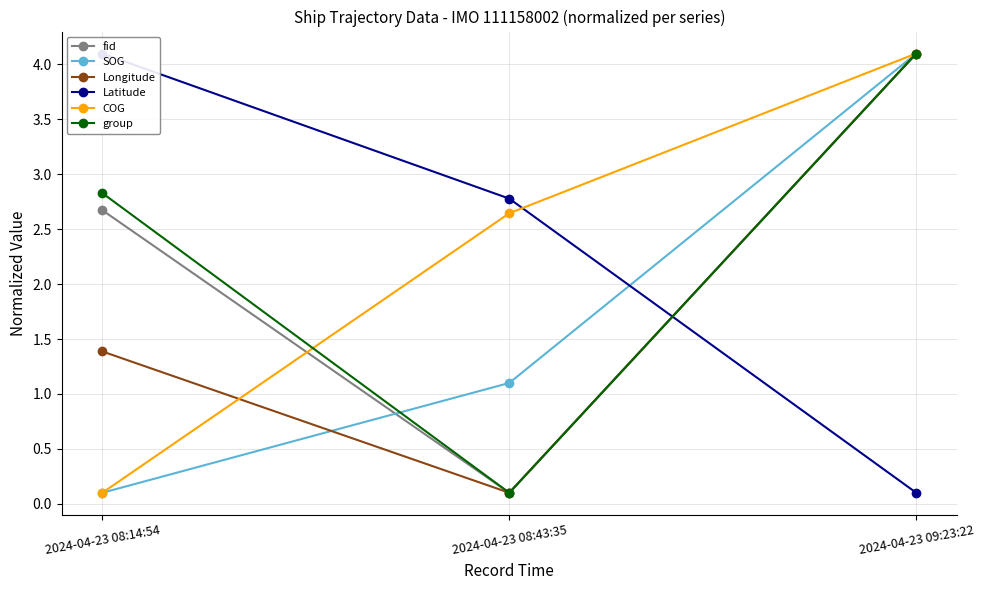

Reading left to right, extract all data points from this chart.

fid: 2024-04-23 08:14:54=2.7	2024-04-23 08:43:35=0.1	2024-04-23 09:23:22=4.1
SOG: 2024-04-23 08:14:54=0.1	2024-04-23 08:43:35=1.1	2024-04-23 09:23:22=4.1
Longitude: 2024-04-23 08:14:54=1.4	2024-04-23 08:43:35=0.1	2024-04-23 09:23:22=4.1
Latitude: 2024-04-23 08:14:54=4.1	2024-04-23 08:43:35=2.8	2024-04-23 09:23:22=0.1
COG: 2024-04-23 08:14:54=0.1	2024-04-23 08:43:35=2.6	2024-04-23 09:23:22=4.1
group: 2024-04-23 08:14:54=2.8	2024-04-23 08:43:35=0.1	2024-04-23 09:23:22=4.1